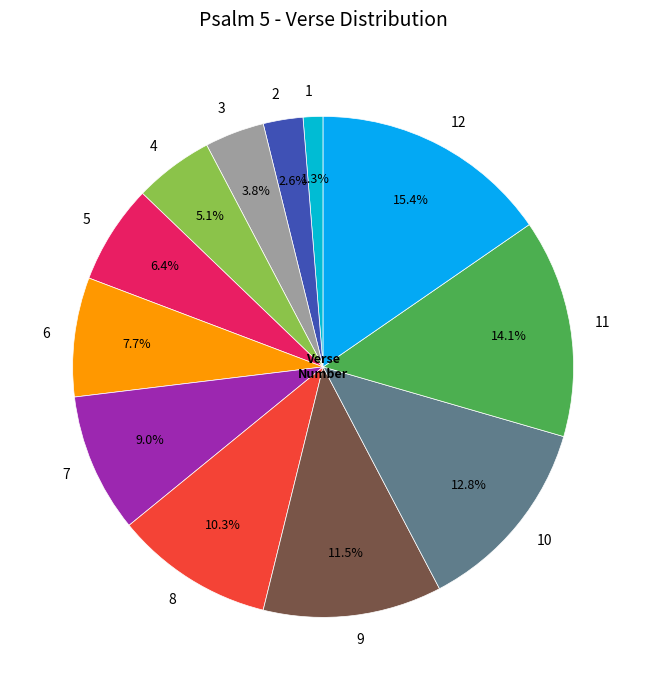

Which category has the smallest portion of the pie?

1